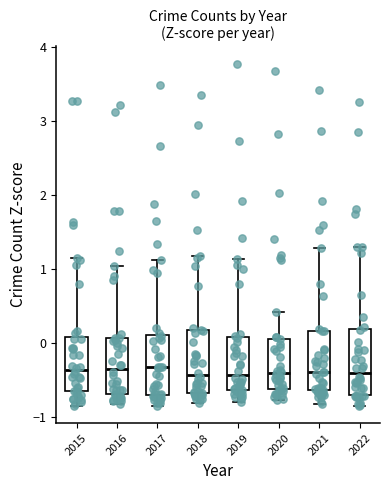

Reading left to right, read every box against the y-axis: the position of its median line, the range the box covers, and the ends of its whiskers. The values are not printed on the chart, so give them approximately, as read against the axis.

2015: median -0.4, box -0.6 to 0.1, whiskers -0.8 to 1.1
2016: median -0.3, box -0.7 to 0.1, whiskers -0.8 to 1.0
2017: median -0.3, box -0.7 to 0.1, whiskers -0.9 to 1.1
2018: median -0.4, box -0.7 to 0.2, whiskers -0.8 to 1.2
2019: median -0.4, box -0.6 to 0.1, whiskers -0.8 to 1.1
2020: median -0.4, box -0.6 to 0.1, whiskers -0.8 to 0.4
2021: median -0.4, box -0.6 to 0.2, whiskers -0.8 to 1.3
2022: median -0.4, box -0.7 to 0.2, whiskers -0.8 to 1.3